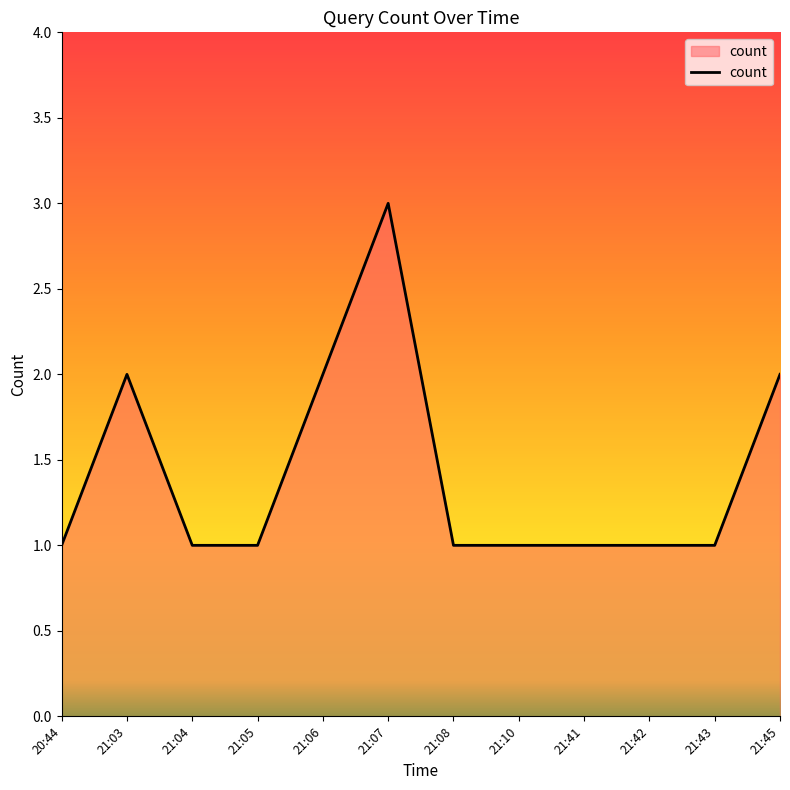

What is the change in value from 21:05 to 21:07?

+2